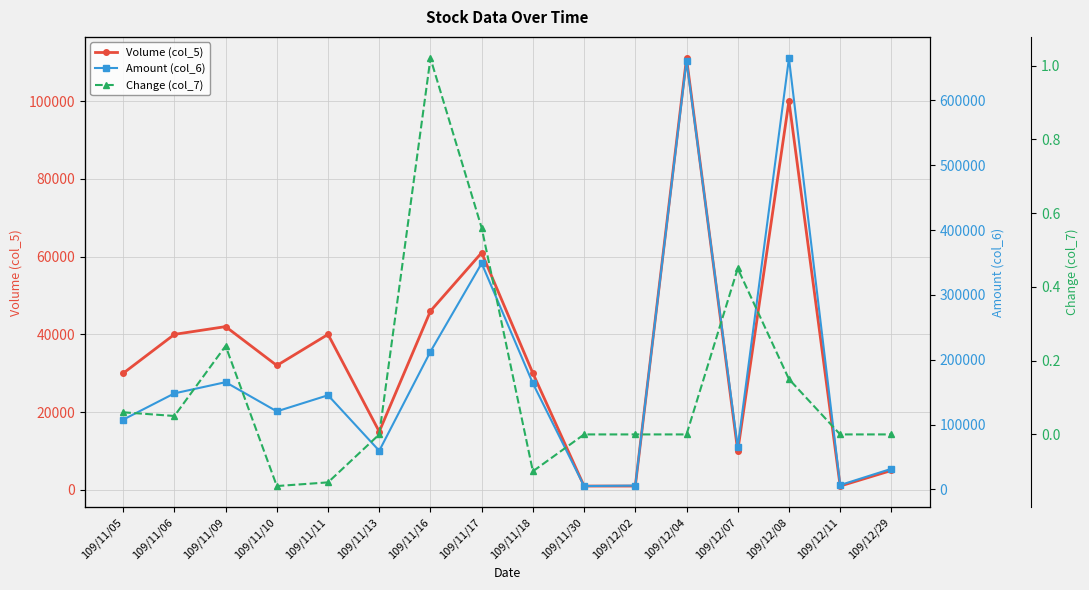

List the series in order of their overall mean, lowest first.

Change (col_7), Volume (col_5), Amount (col_6)